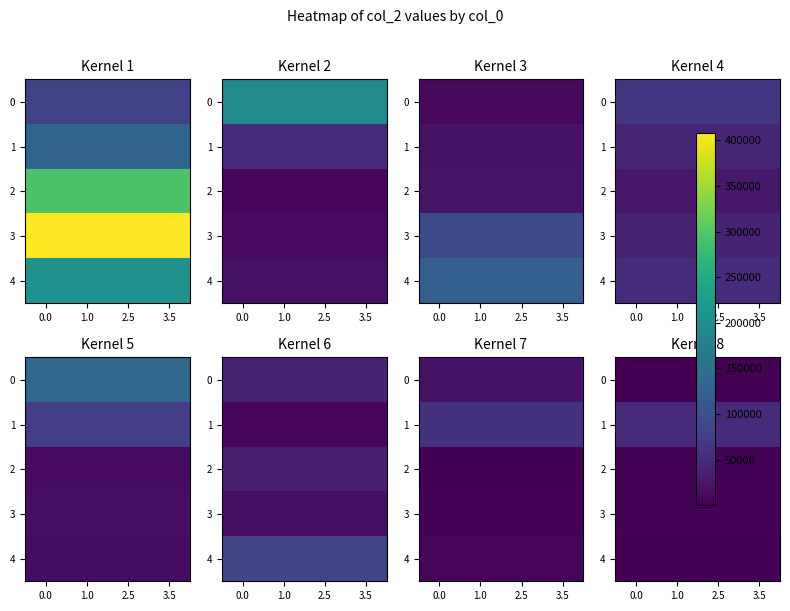

Is the value of 1 at 3.5 greater than the value of 3 at 3.5?

Yes